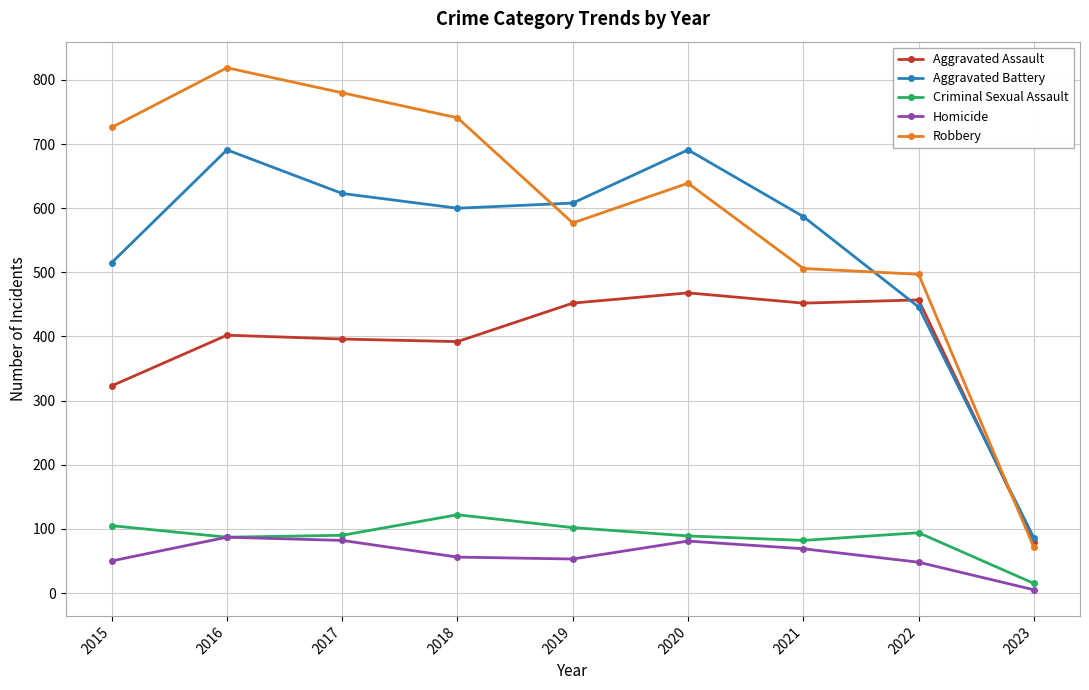

What is the lowest value of the Aggravated Battery series?

86